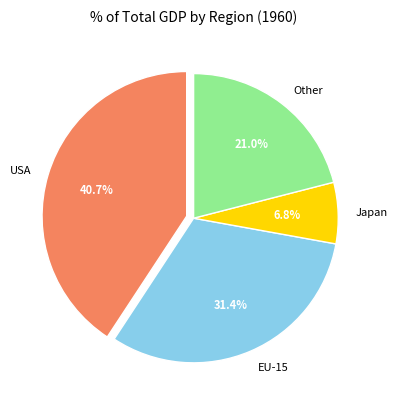

Is there any slice that represents more than half of the pie?

No